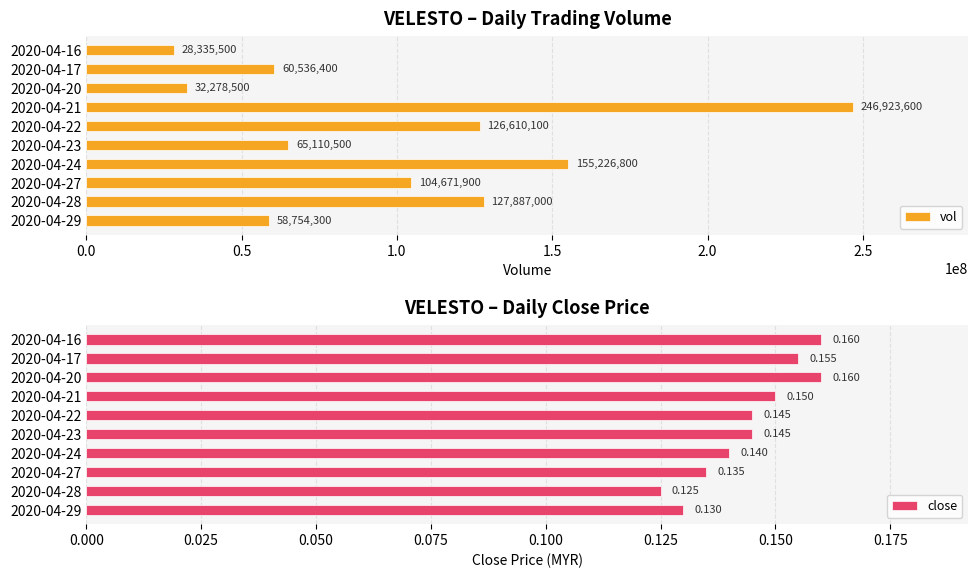

What is the average value of the vol series?

100633460